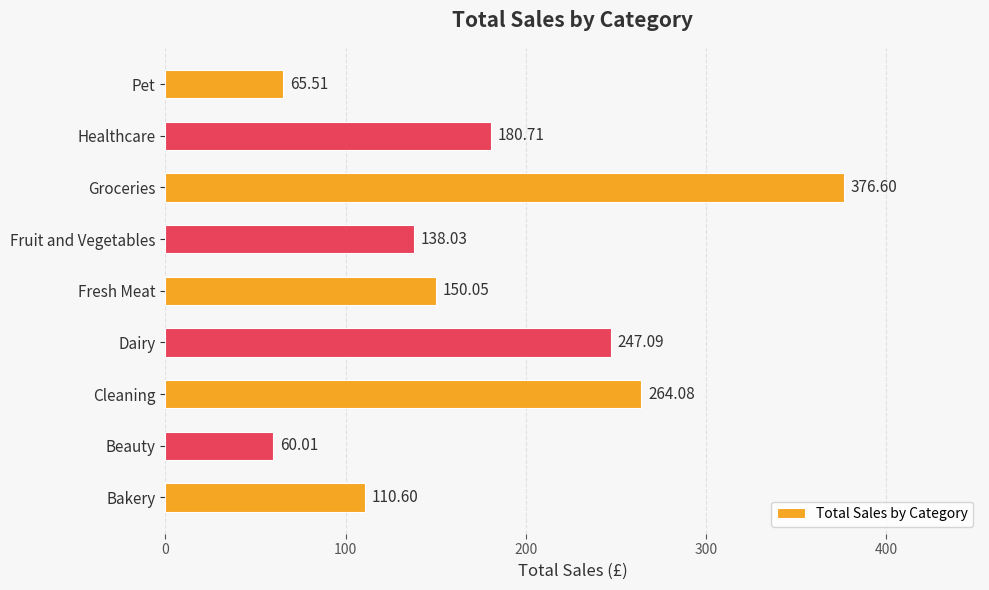

Rank the categories by value from lowest to highest.

Beauty, Pet, Bakery, Fruit and Vegetables, Fresh Meat, Healthcare, Dairy, Cleaning, Groceries